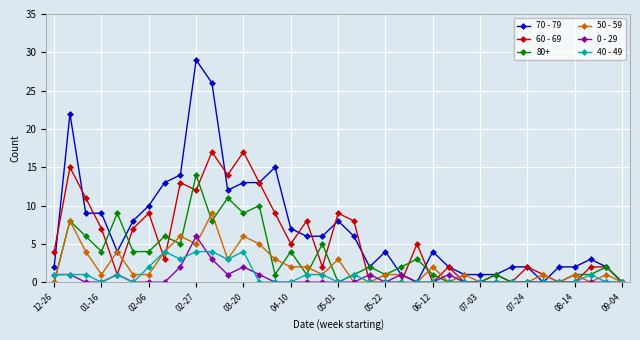

Which series has the largest total across all categories?

70 - 79